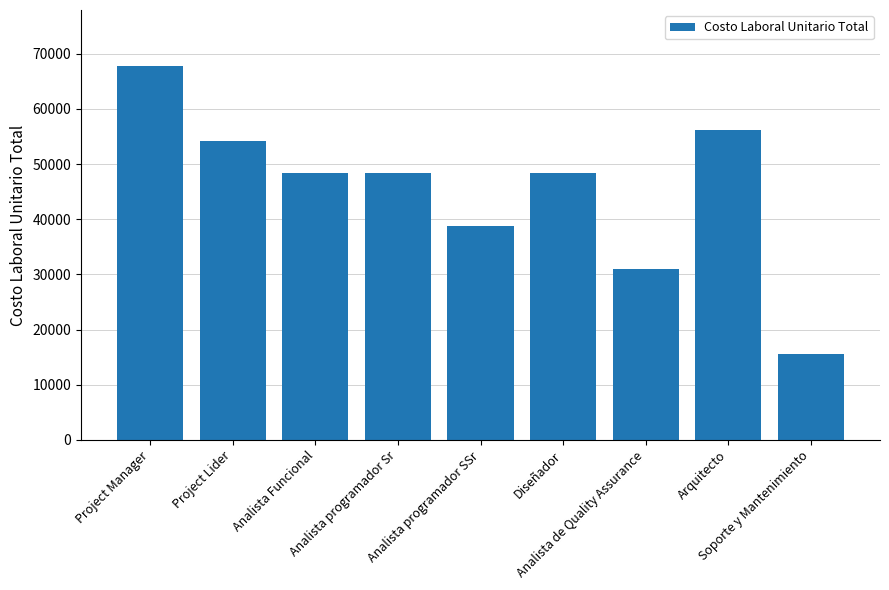

How many bars are there in total?

9